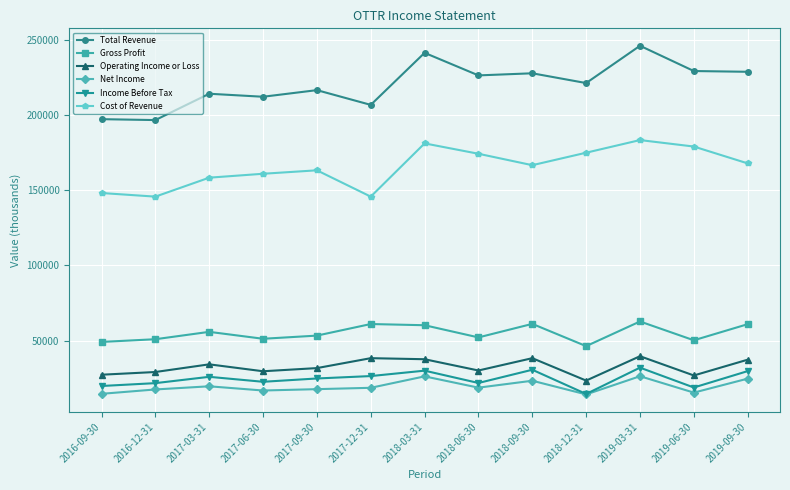

What position from the left is 2018-03-31?

7